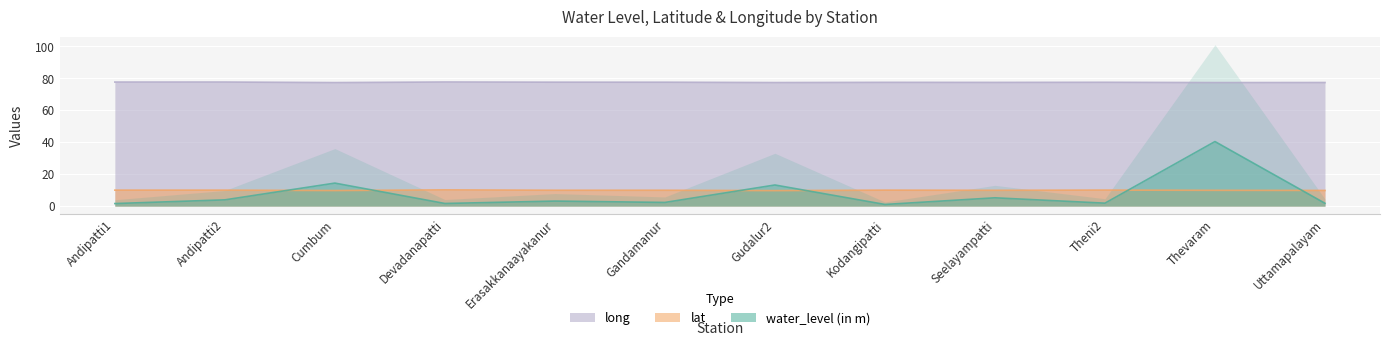

What is the average value of the lat series?

9.9